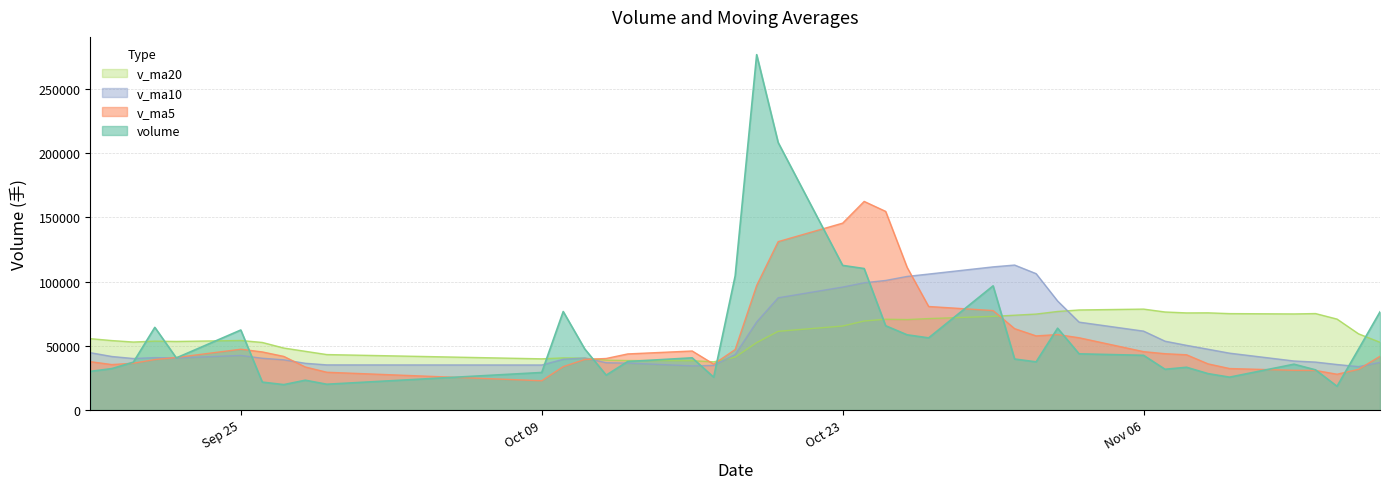

What is the smallest value displayed?

18495.1